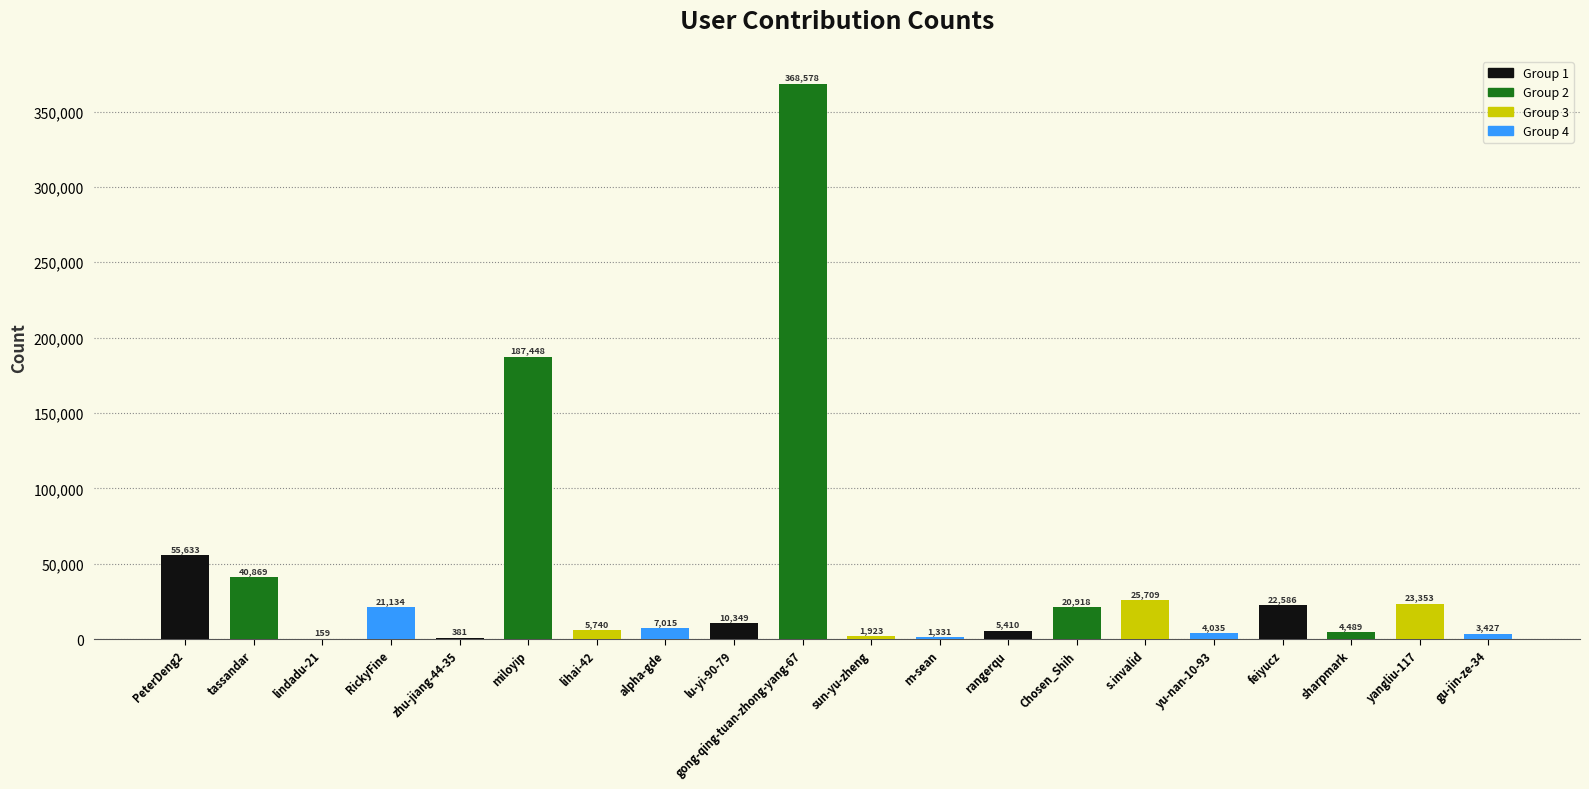

True or false: the data shows 55633 at PeterDeng2.

True